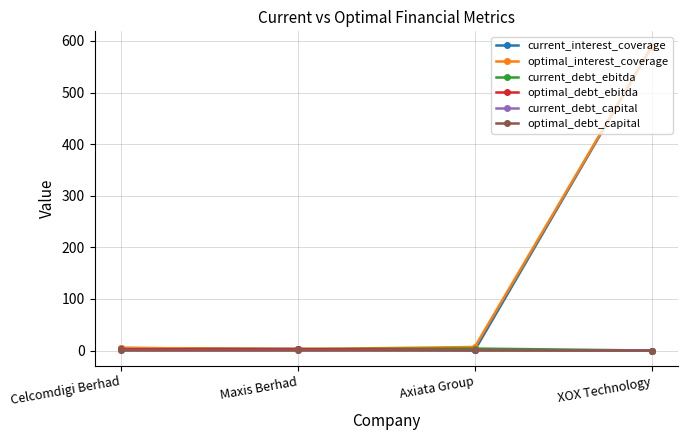

True or false: current_debt_ebitda has a value of 2.2 at Celcomdigi Berhad.

True